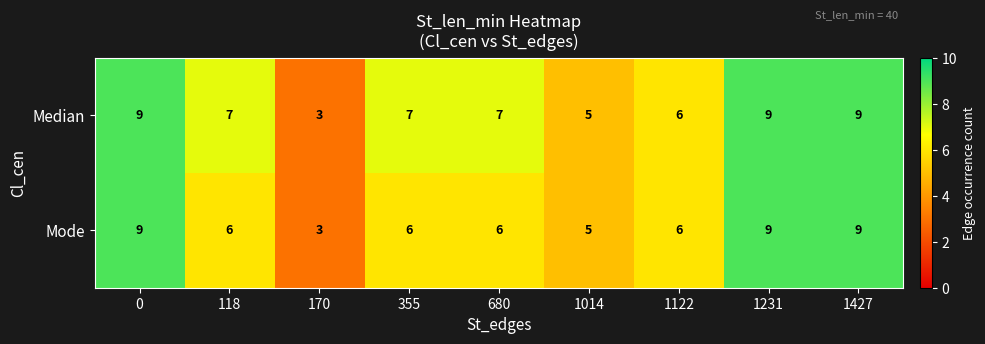

Reading left to right, extract all data points from this chart.

Median: 0=9	118=7	170=3	355=7	680=7	1014=5	1122=6	1231=9	1427=9
Mode: 0=9	118=6	170=3	355=6	680=6	1014=5	1122=6	1231=9	1427=9